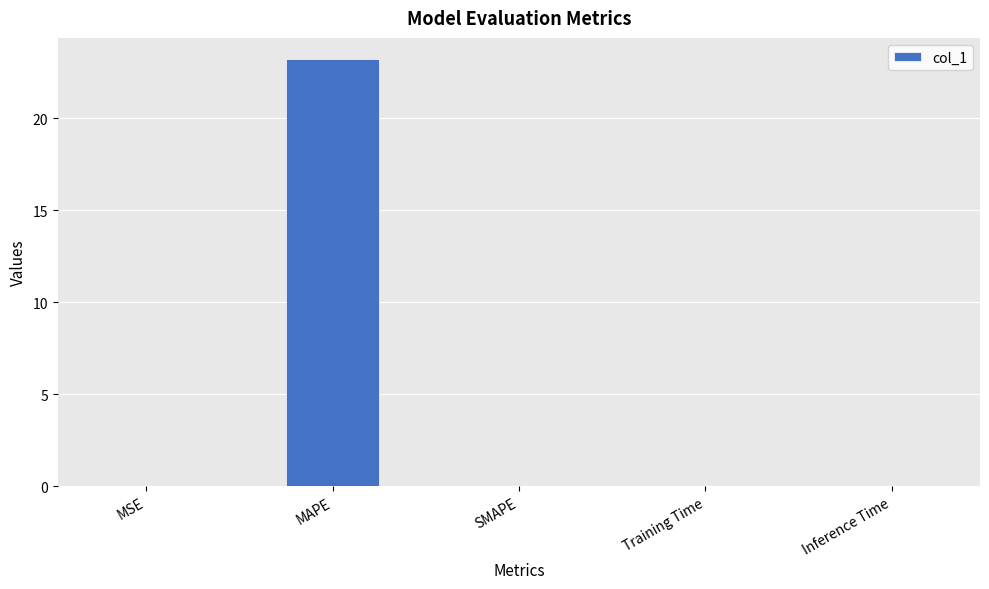

What is the greatest value displayed?

23.2